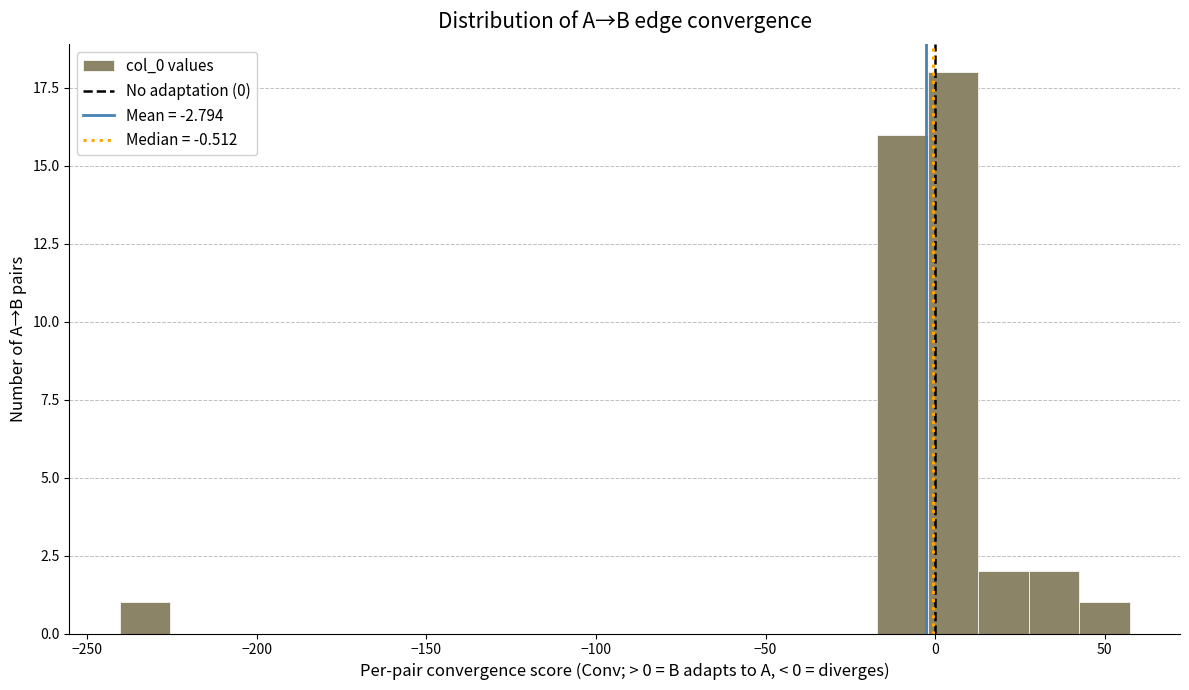

Read against the x-axis, roughly where is the centre of the tallest bar?

5